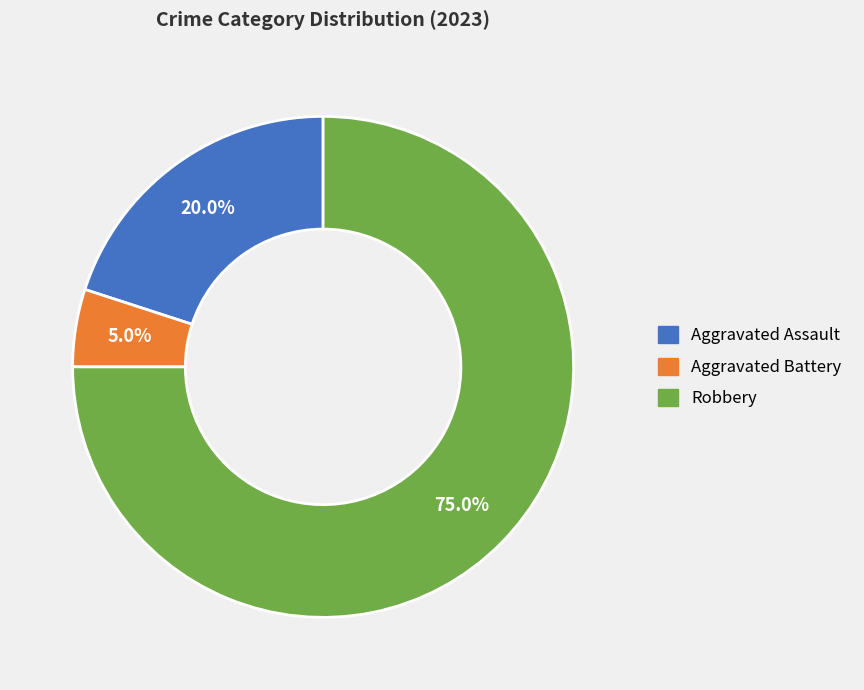

Does any single category account for the majority?

Yes